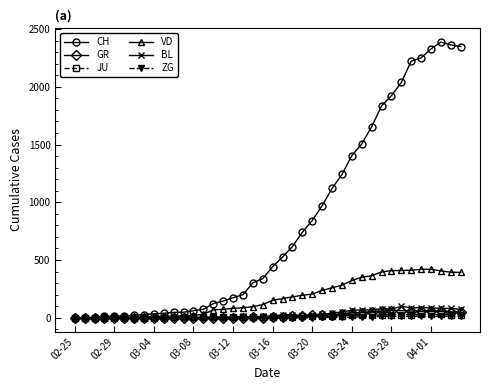

What is the greatest value displayed?

2387